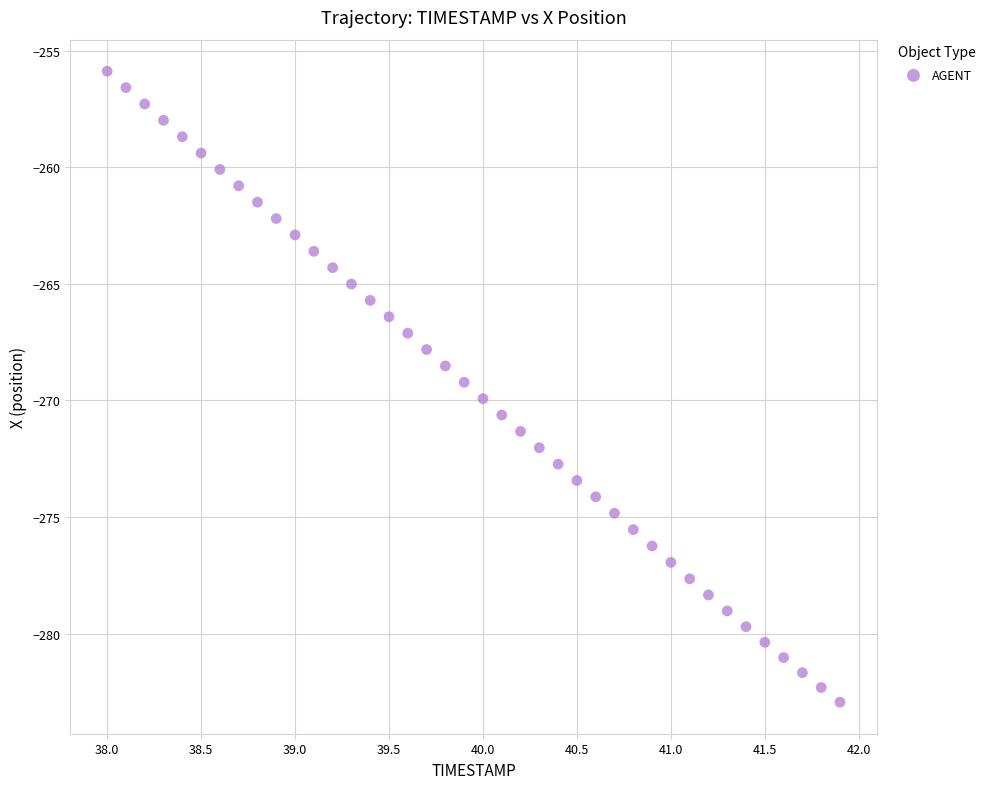

What is the range of X values (max minus min)?

3.9